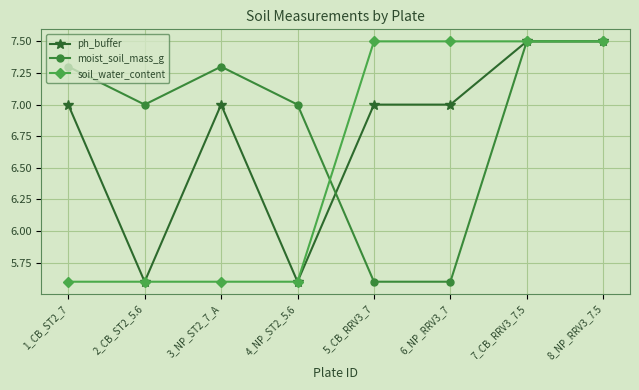

What is the spread (max minus min) of values at 1_CB_ST2_7?

1.7